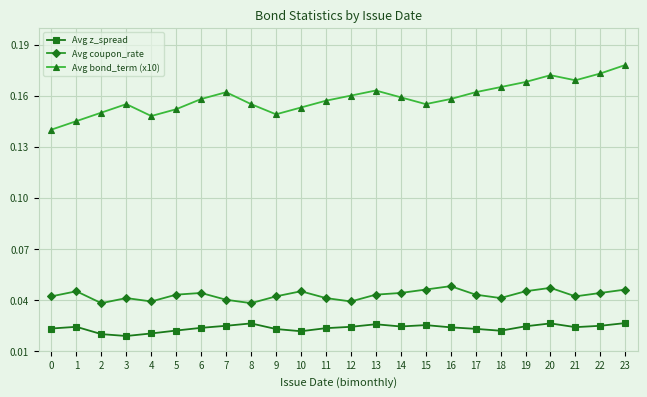

Is this an area chart (filled region under the line)?

No